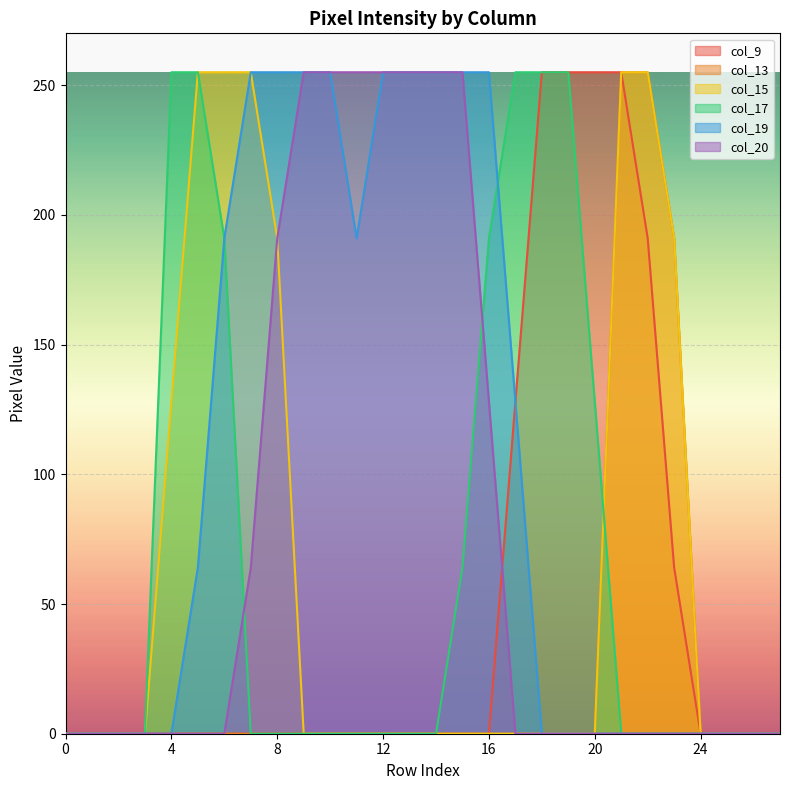

True or false: col_17 has more than 2 interior local peaks.

False